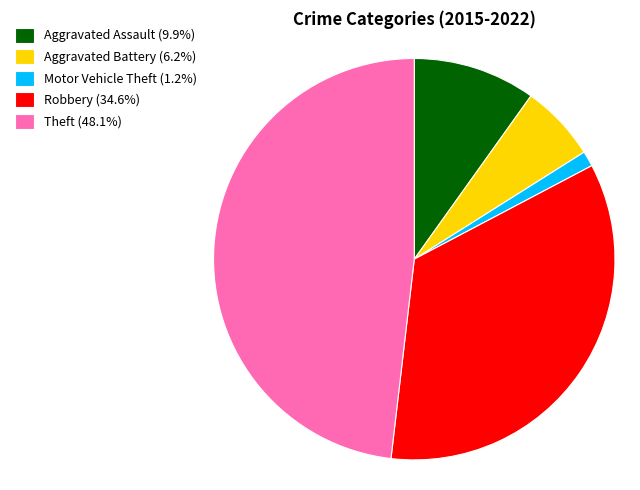

What is the largest slice in the pie chart?

Theft